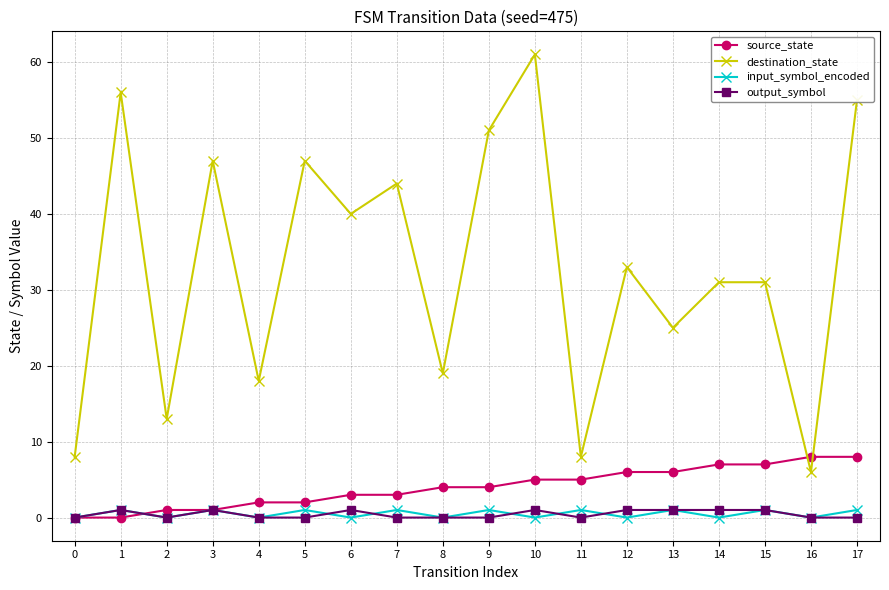

What are all the series names shown in the legend?

source_state, destination_state, input_symbol_encoded, output_symbol